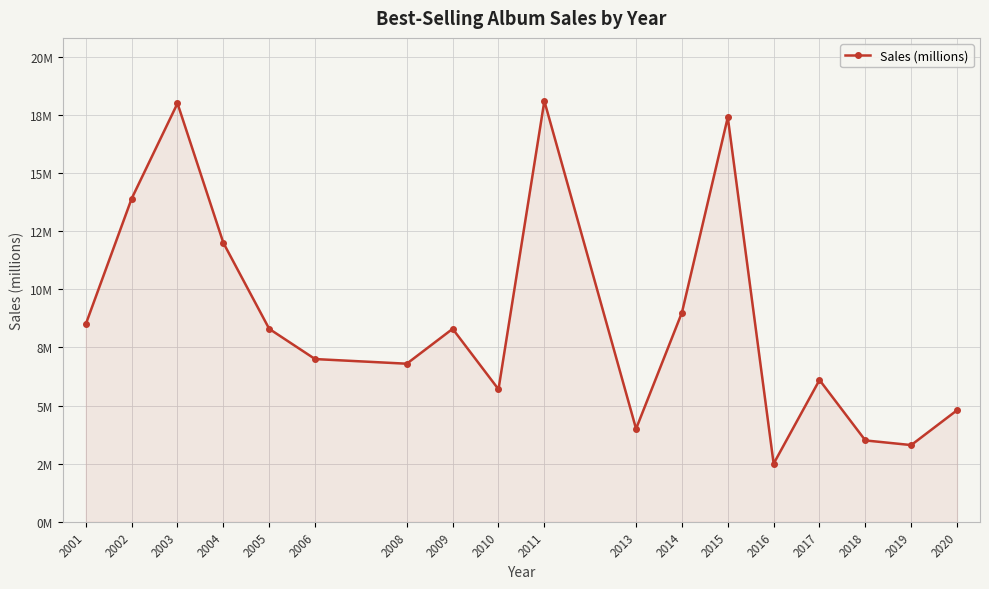

Does the chart have visible grid lines?

Yes